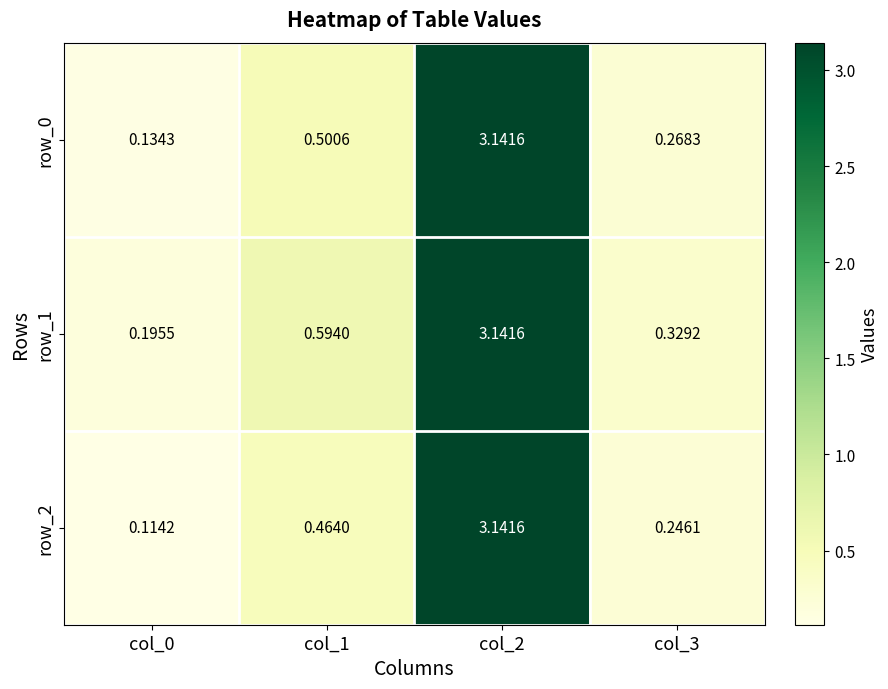

How many series are shown in this chart?

3